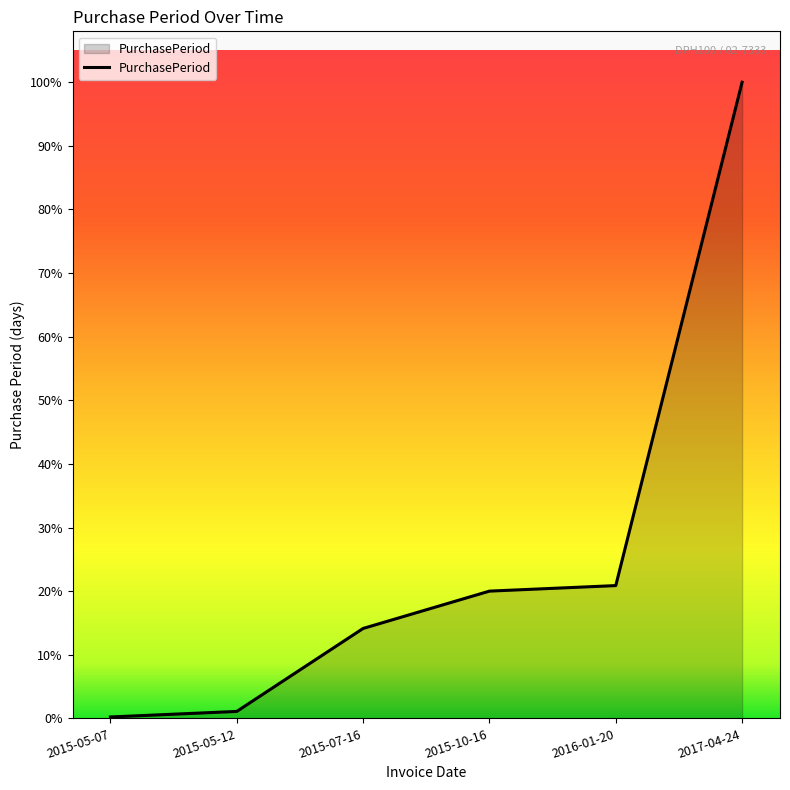

Does the chart display data point markers on the line(s)?

No